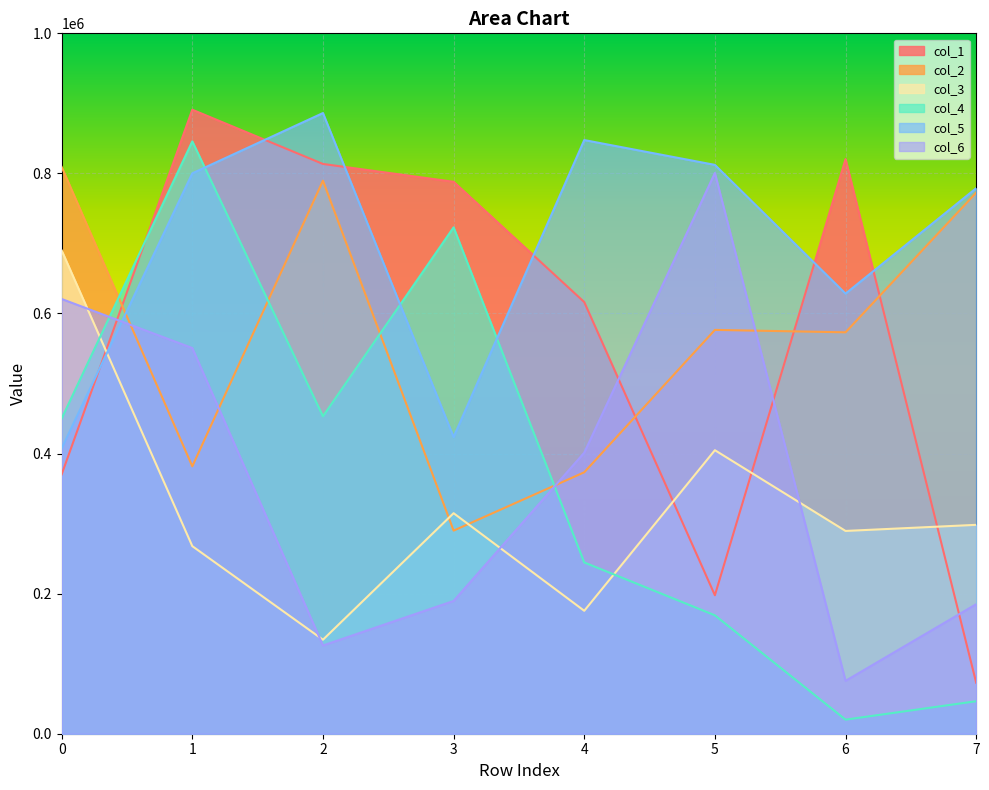

True or false: col_4 has a value of 453226 at 2.

True